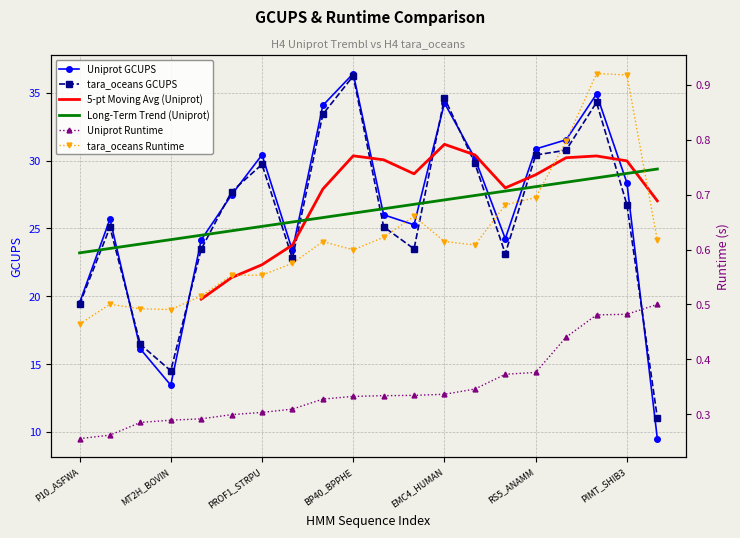

Does the chart have visible grid lines?

Yes